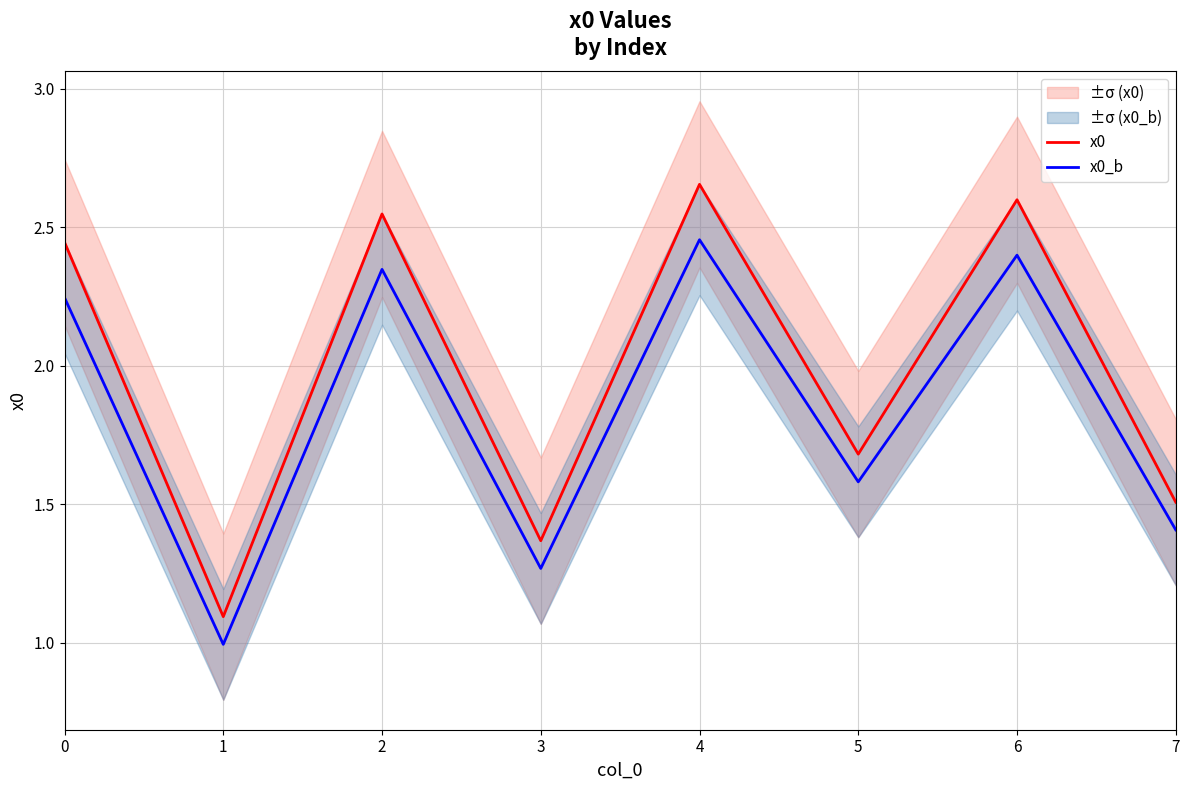

At which category is the sum across all series the highest?

4